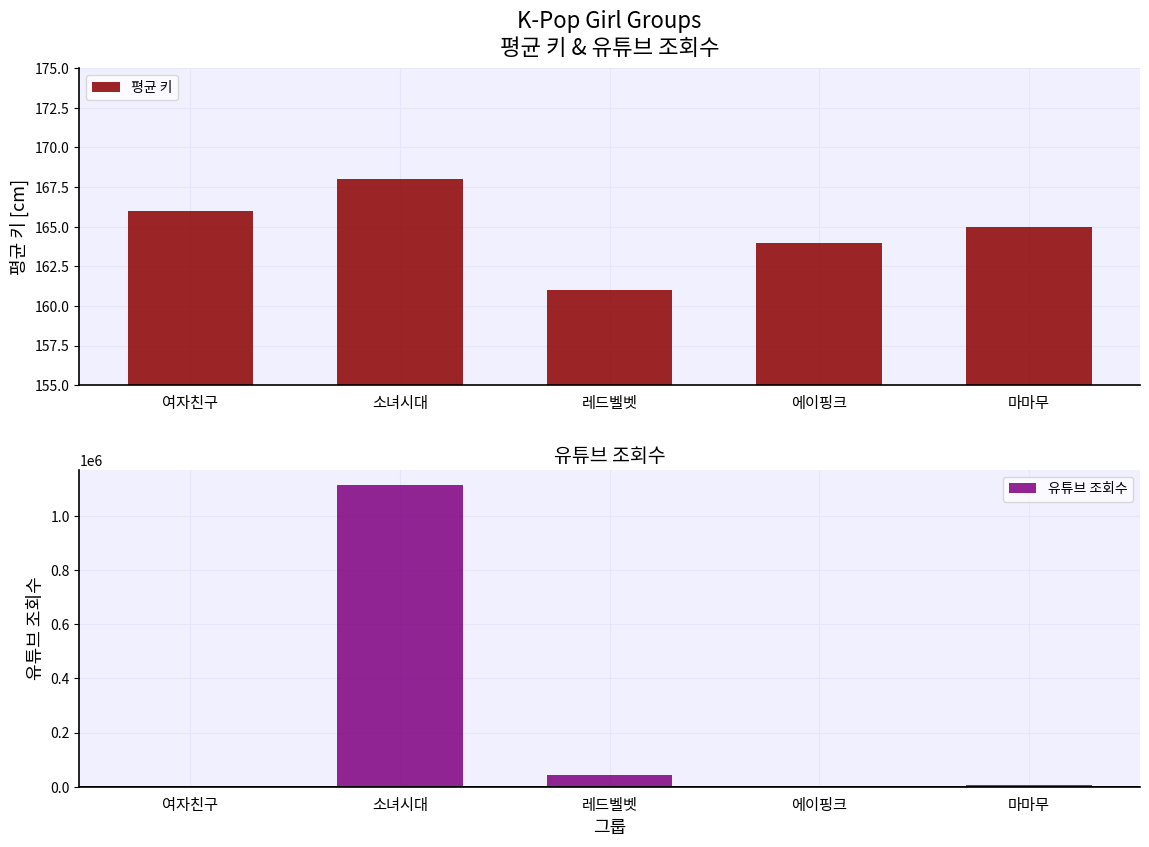

What are all the series names shown in the legend?

평균 키, 유튜브 조회수